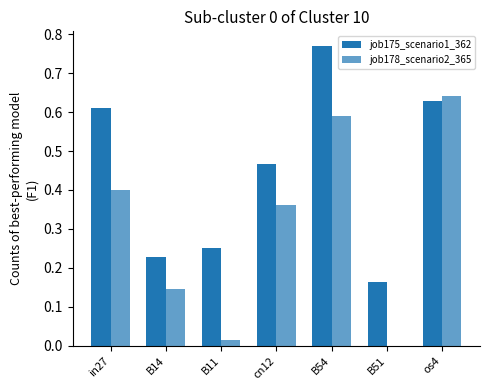

What value does the job178_scenario2_365 series have at B54?

0.6